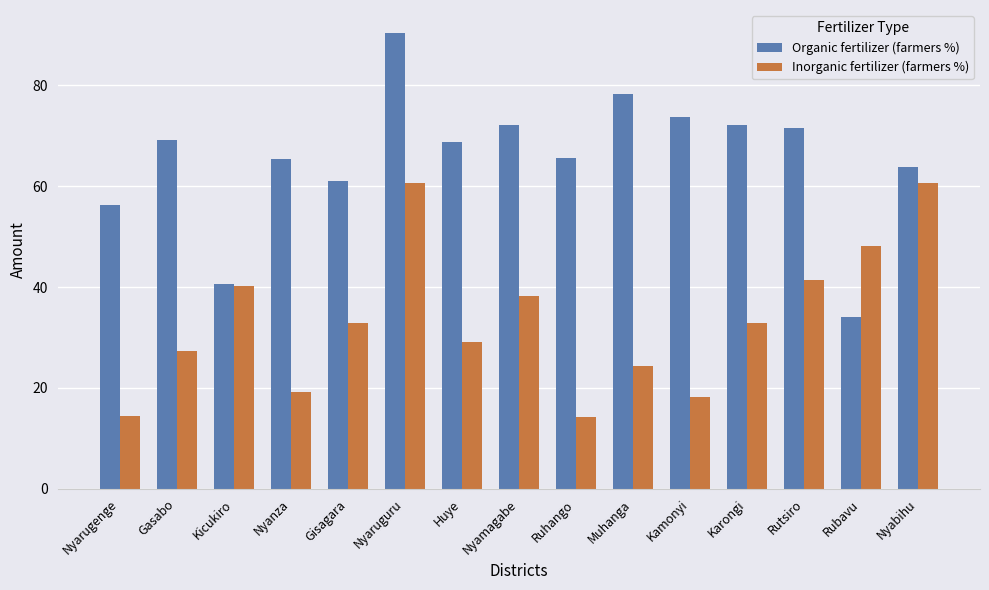

At which label does Organic fertilizer (farmers %) reach its peak?

Nyaruguru